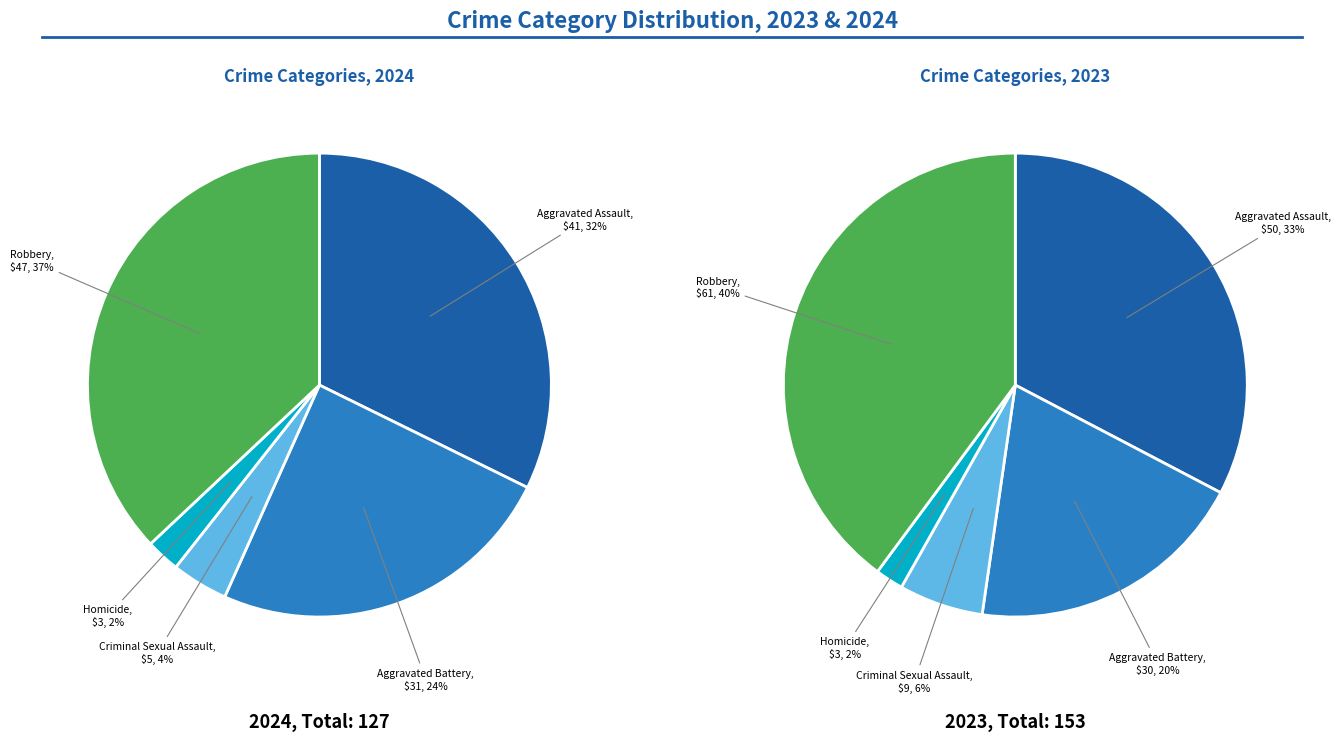

What is the total percentage of Criminal Sexual Assault and Aggravated Battery?

28.3%